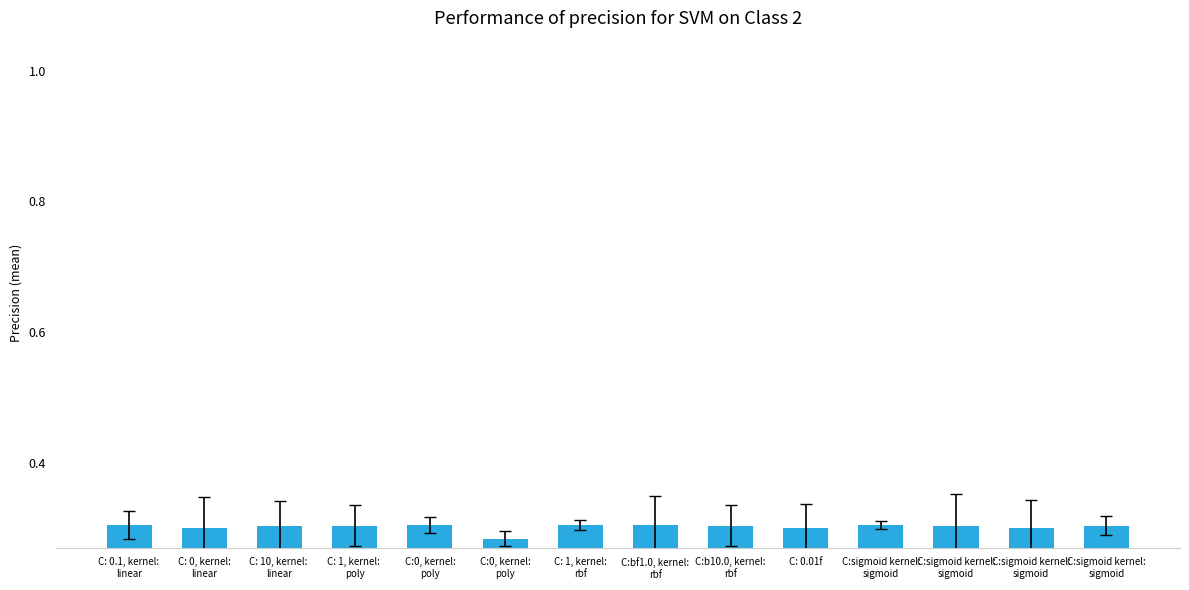

How many bars are there in total?

14